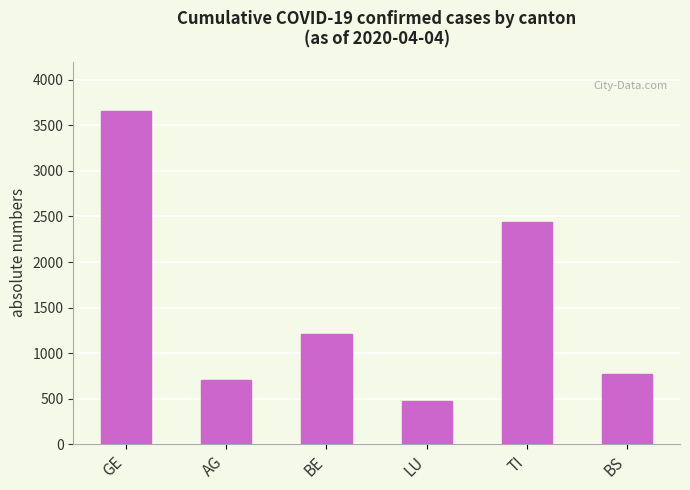

Reading left to right, extract all data points from this chart.

GE=3657	AG=703	BE=1209	LU=470	TI=2442	BS=767